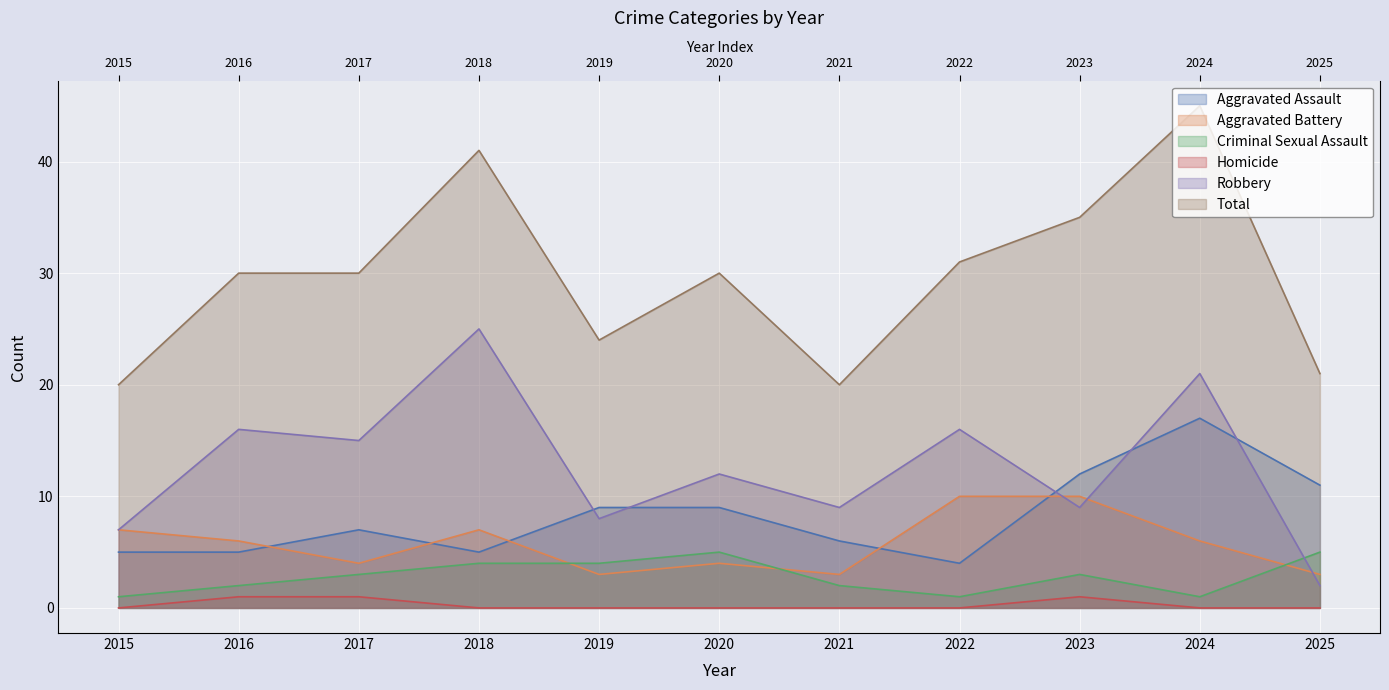

What is the sum of all Criminal Sexual Assault values?

31